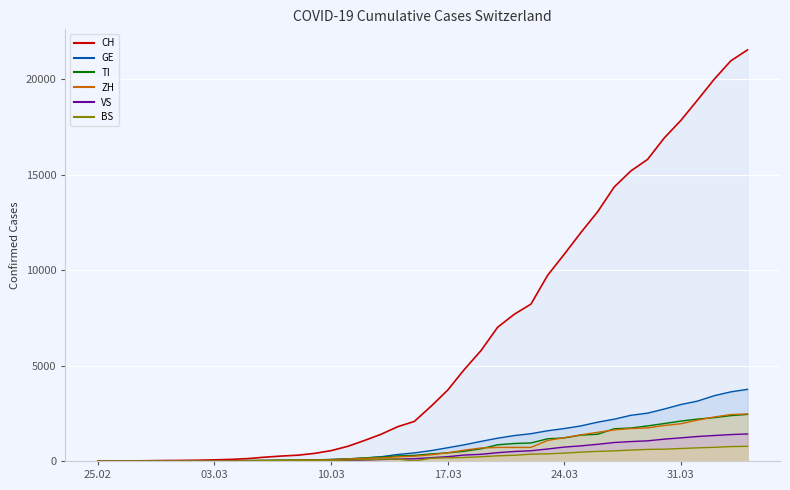

Which series has the widest spread of values?

CH line